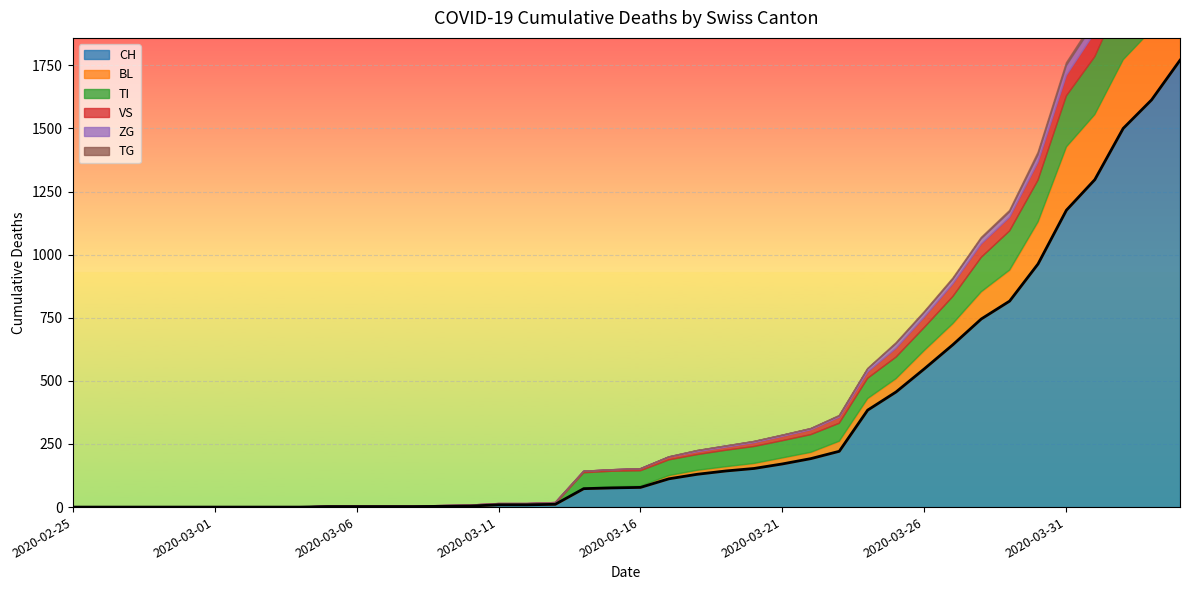

Rank the categories by VS value from highest to lowest.

2020-04-04, 2020-04-03, 2020-04-02, 2020-04-01, 2020-03-31, 2020-03-30, 2020-03-29, 2020-03-28, 2020-03-27, 2020-03-26, 2020-03-25, 2020-03-24, 2020-03-23, 2020-03-22, 2020-03-21, 2020-03-20, 2020-03-19, 2020-03-17, 2020-03-18, 2020-03-16, 2020-03-14, 2020-03-15, 2020-03-13, 2020-03-11, 2020-03-12, 2020-03-05, 2020-03-06, 2020-03-07, 2020-03-08, 2020-03-09, 2020-03-10, 2020-02-25, 2020-02-26, 2020-02-27, 2020-02-28, 2020-02-29, 2020-03-01, 2020-03-02, 2020-03-03, 2020-03-04